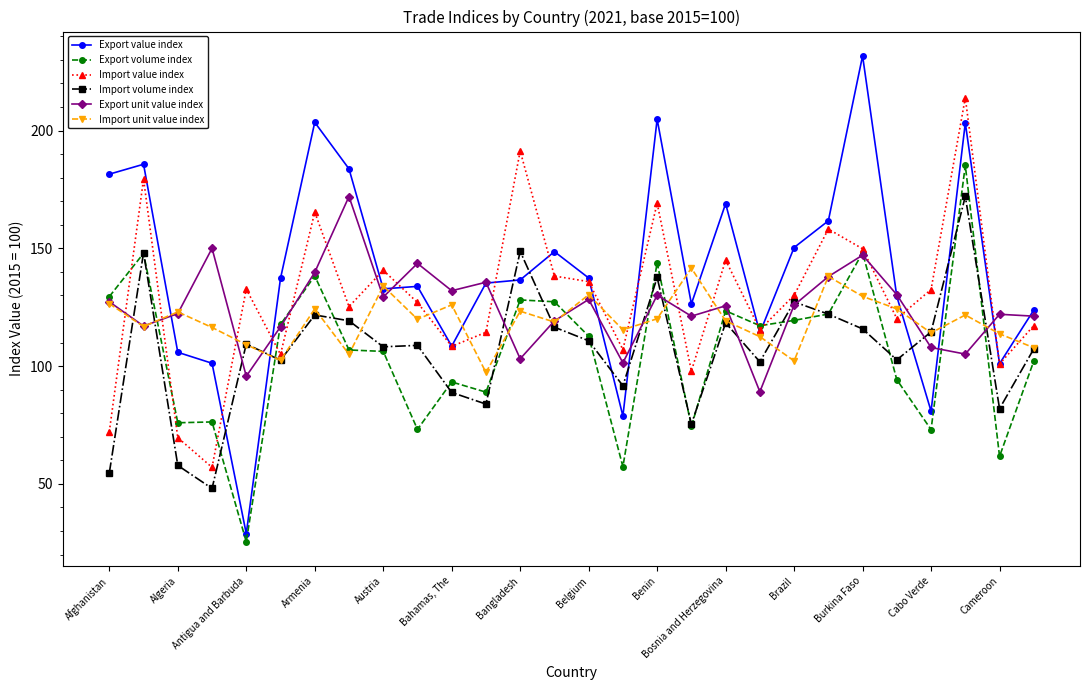

Which series has the largest range (max minus min)?

Export value index